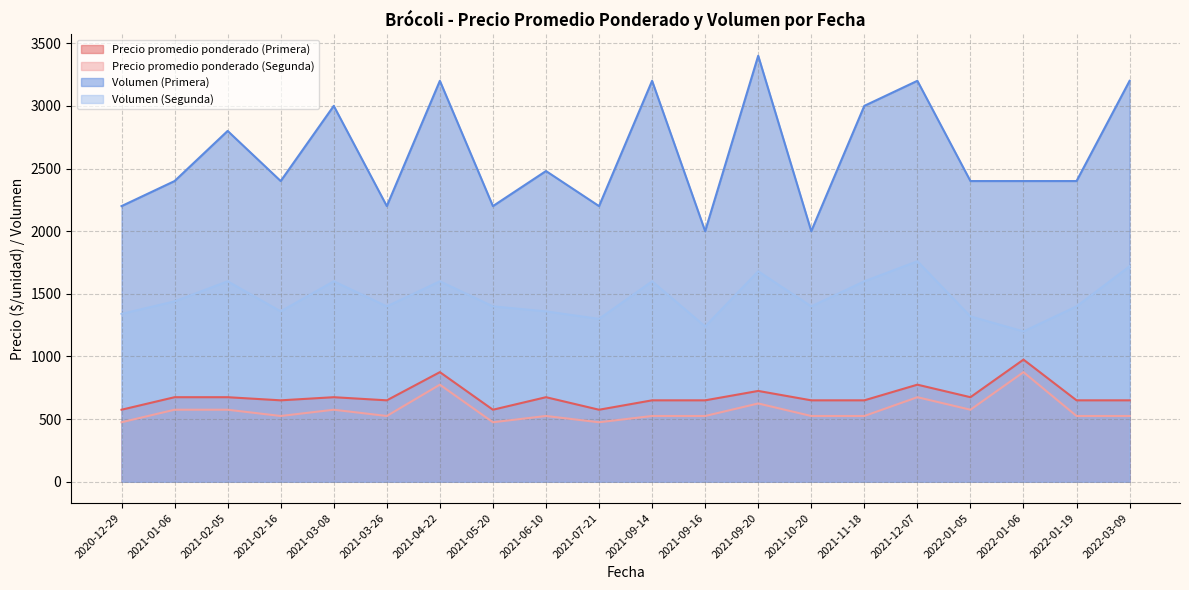

The value of Precio promedio ponderado (Primera) at 2021-09-16 is 145. True or false?

False